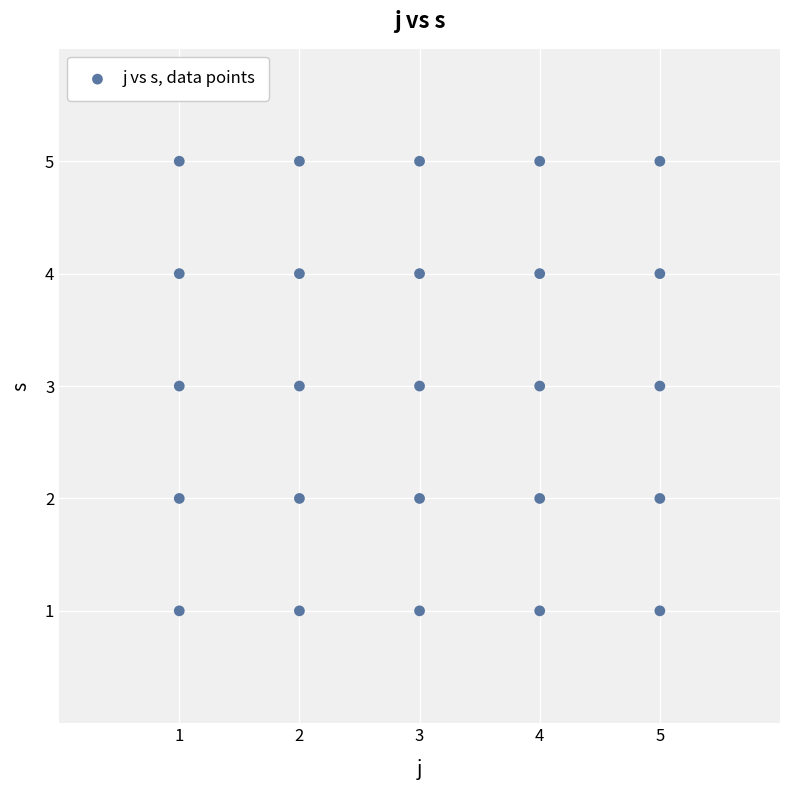

What is the range of Y values (max minus min)?

4